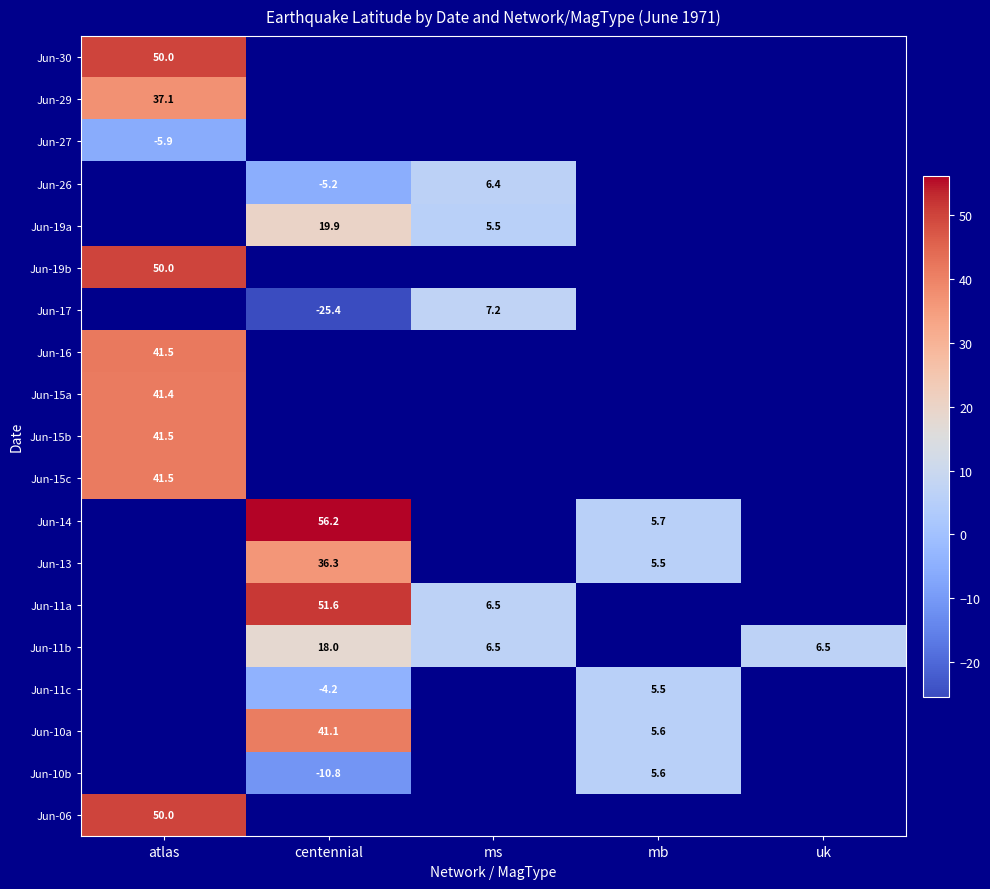

At how many categories does at least one series exceed 13?

2